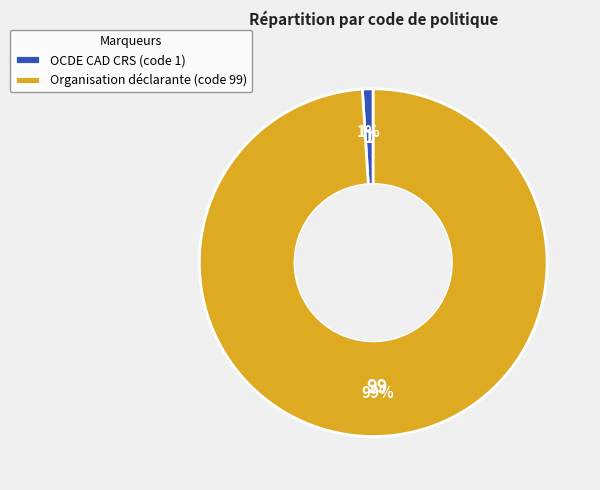

To the nearest percent, what percentage of the pie is Organisation déclarante?

99%